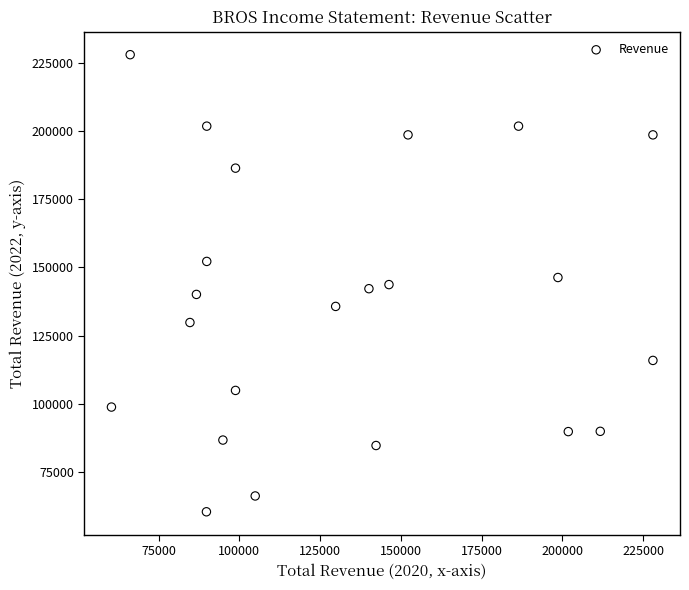

How many data points are displayed?

22